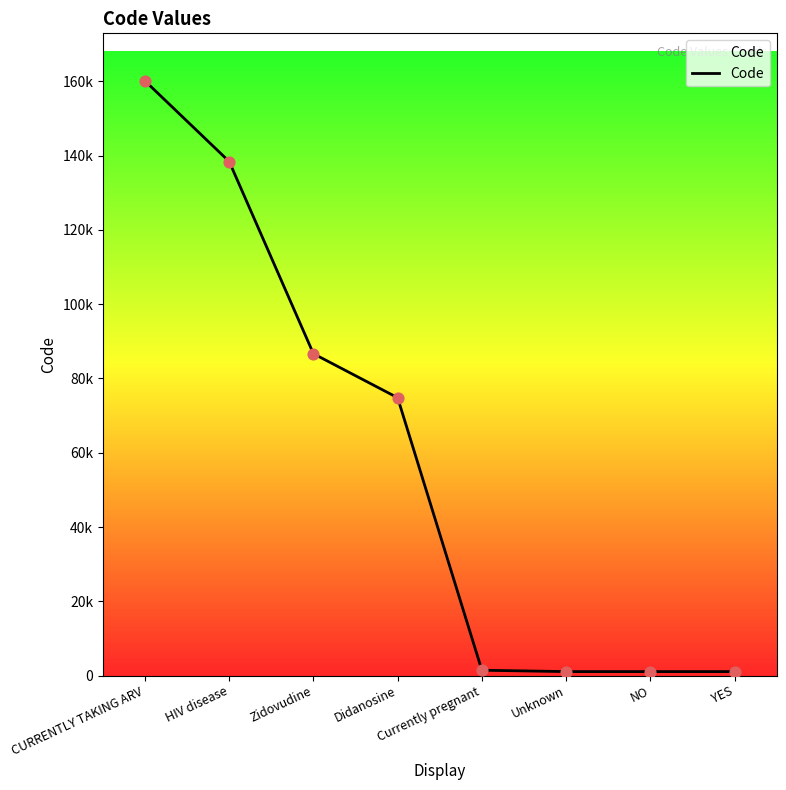

Approximately how many times larger is the value at YES compared to Unknown?

1.0